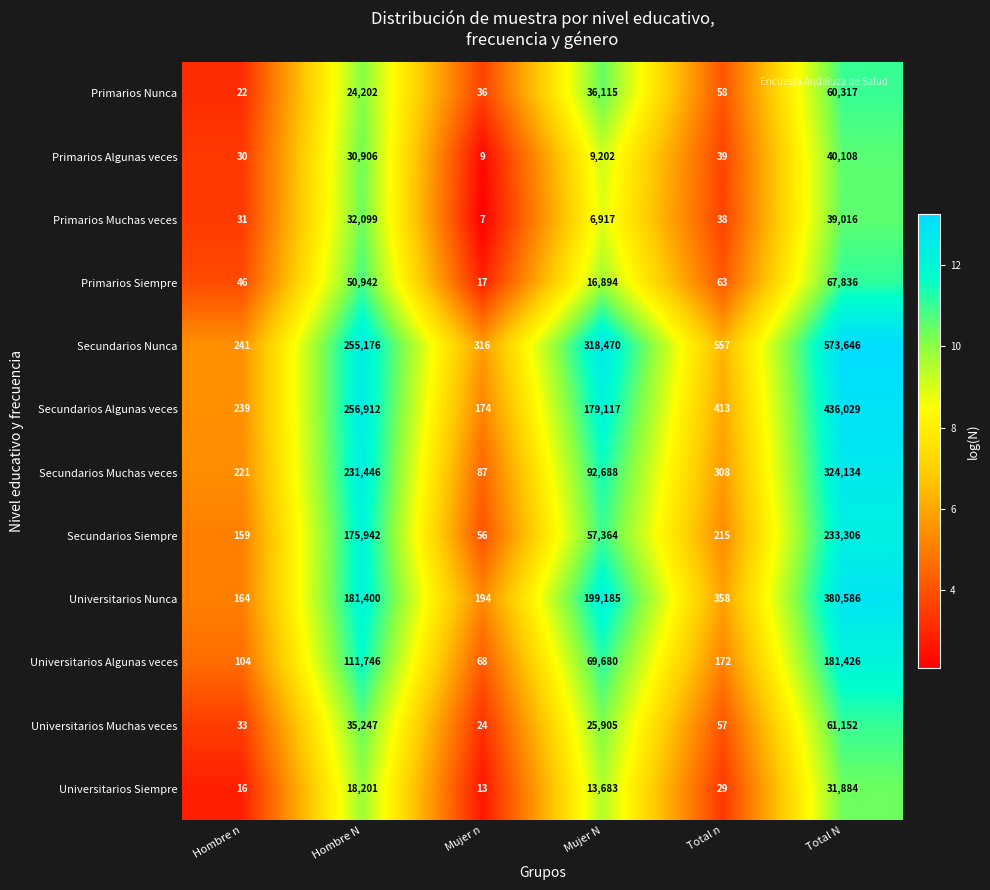

What is the spread (max minus min) of values at Hombre n?

225